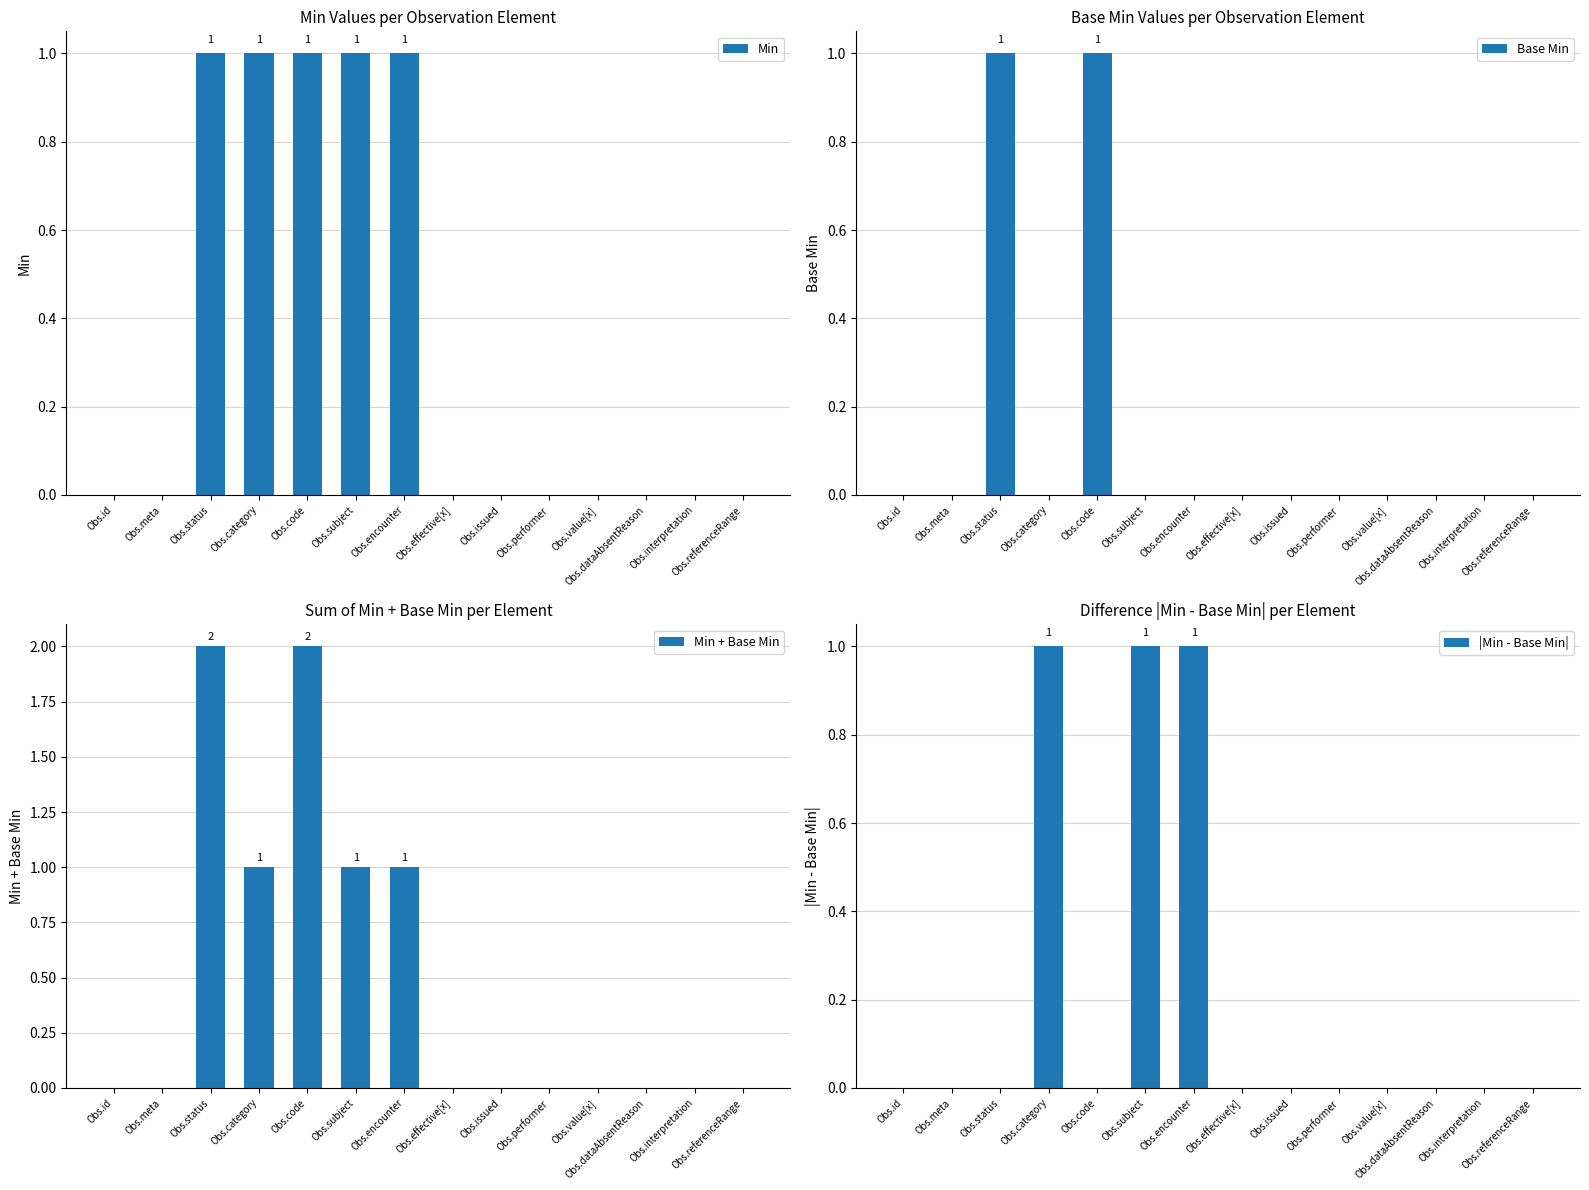

Rank the series by their average value, from highest to lowest.

Min + Base Min, Min, |Min - Base Min|, Base Min